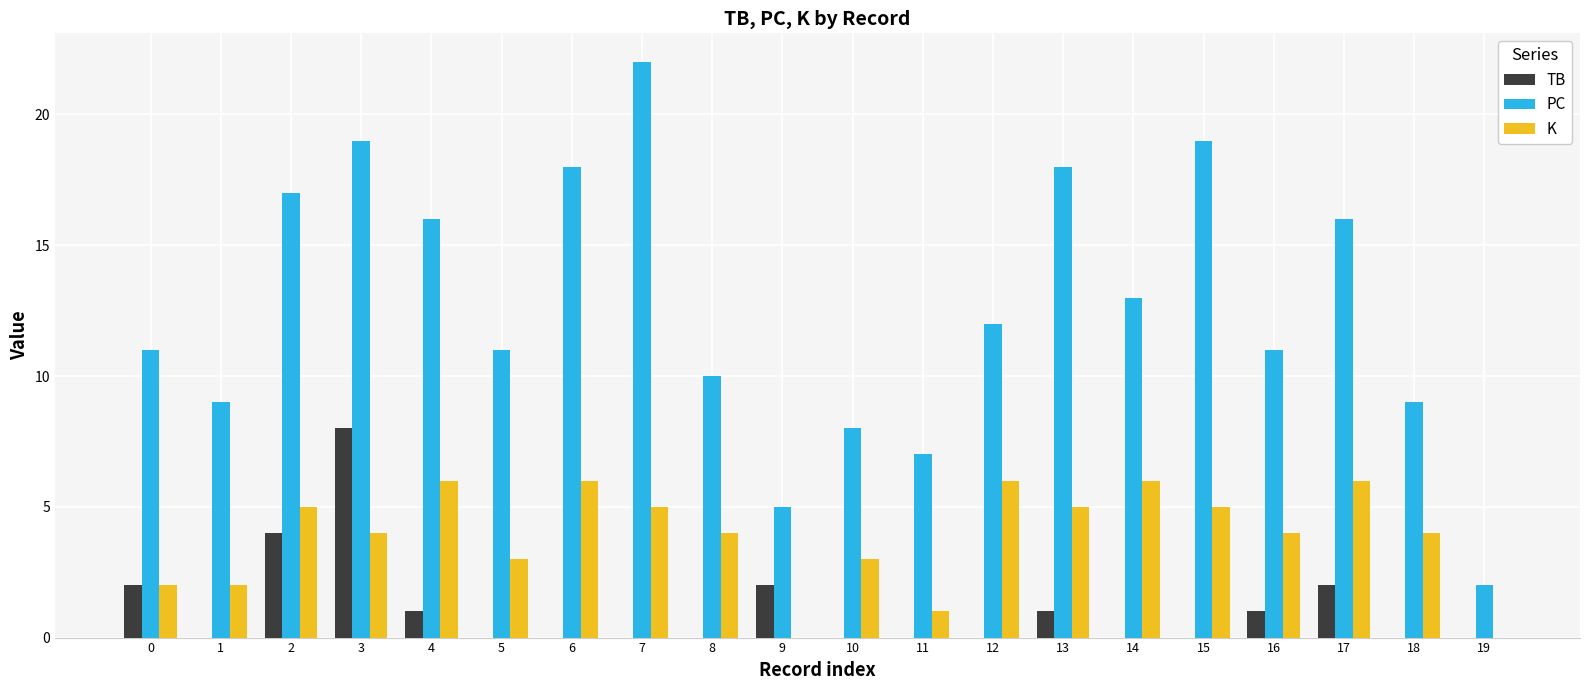

The value of K at 14 is 9. True or false?

False